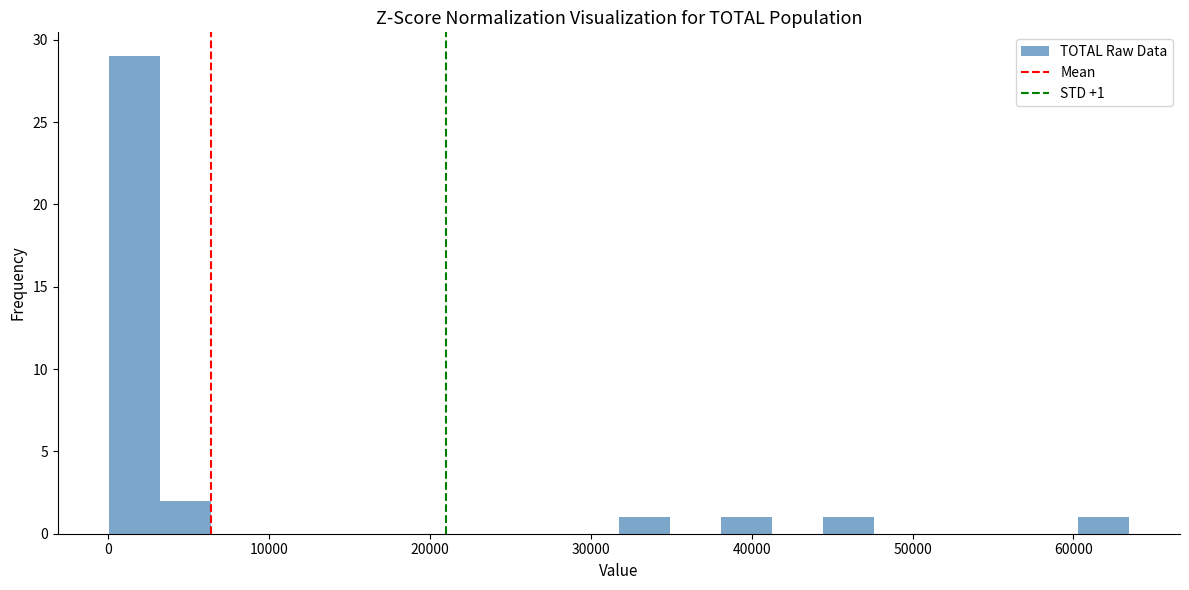

Around what value on the x-axis is the tallest bar? Give the approximate position of its centre, as read against the axis.

2000